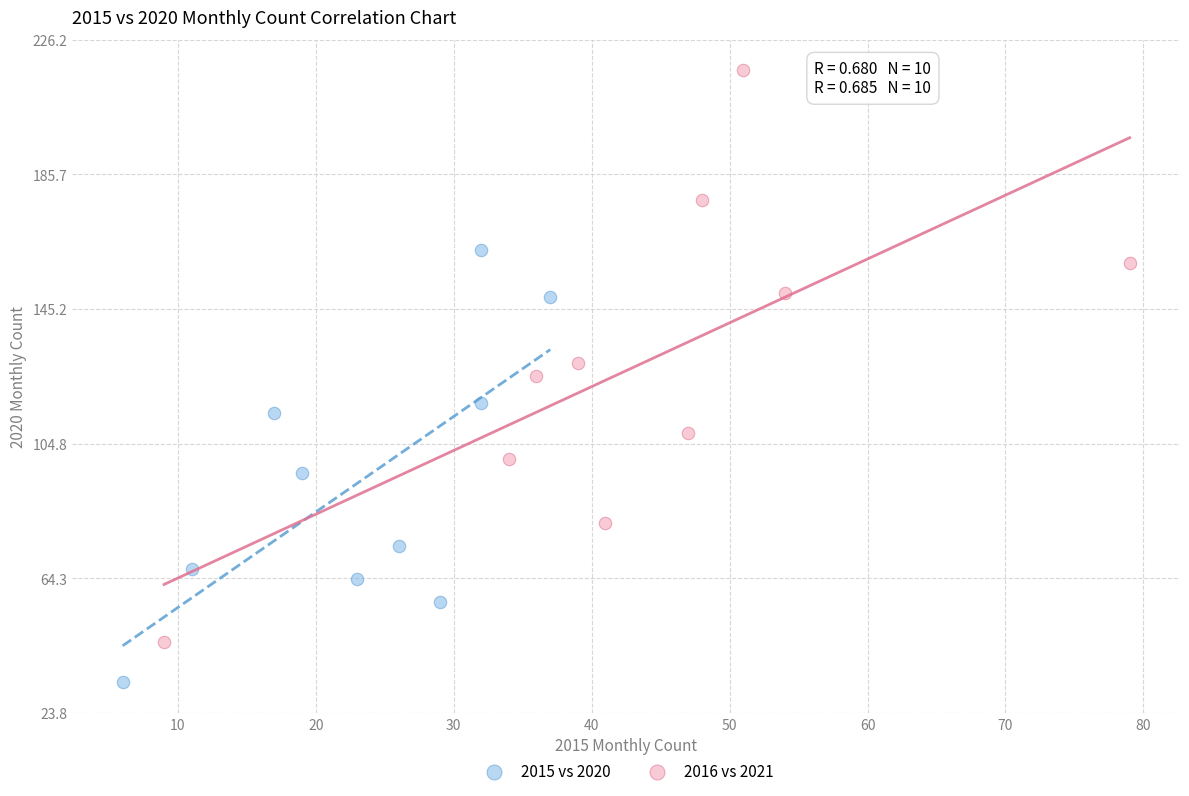

Which series contains the lowest Y value?

2015 vs 2020